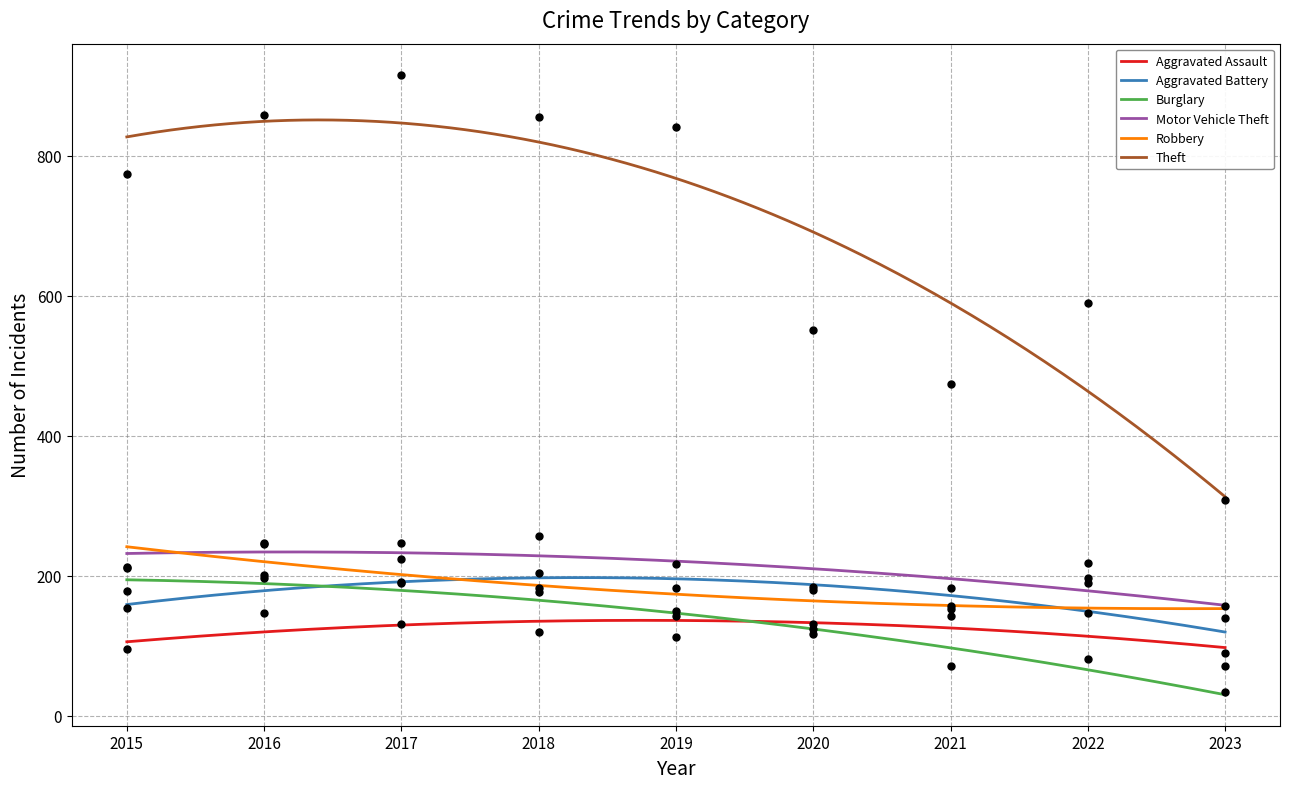

What are all the series names shown in the legend?

Aggravated Assault, Aggravated Battery, Burglary, Motor Vehicle Theft, Robbery, Theft